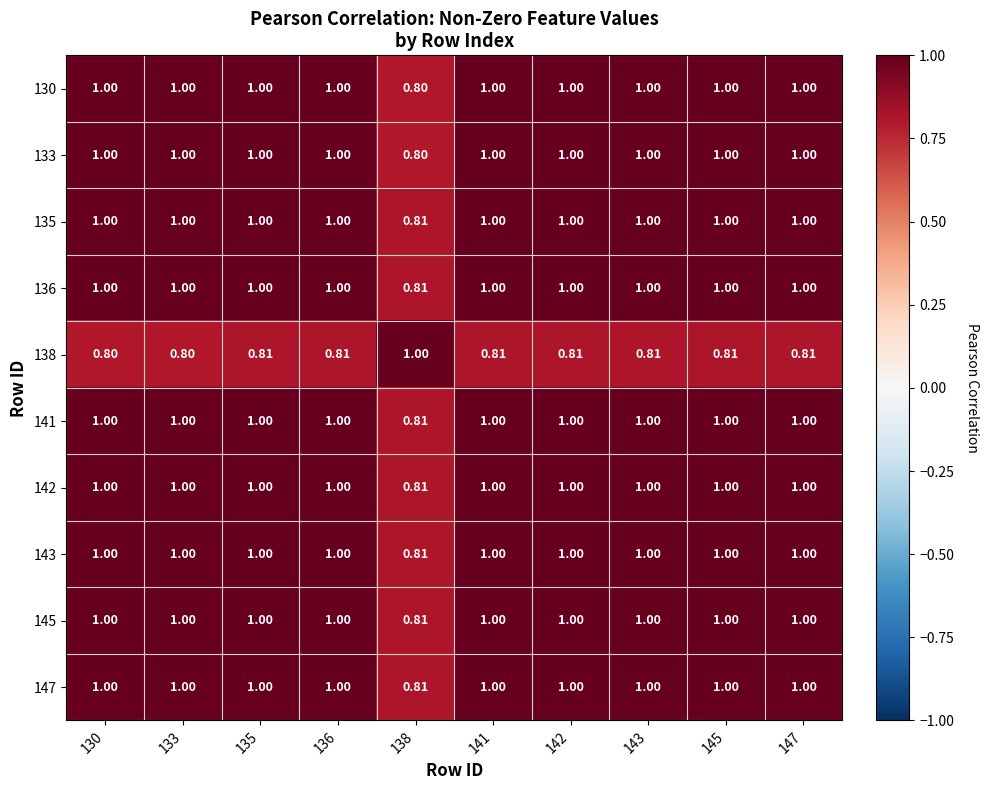

Is the value of 145 at 138 greater than the value of 136 at 142?

No